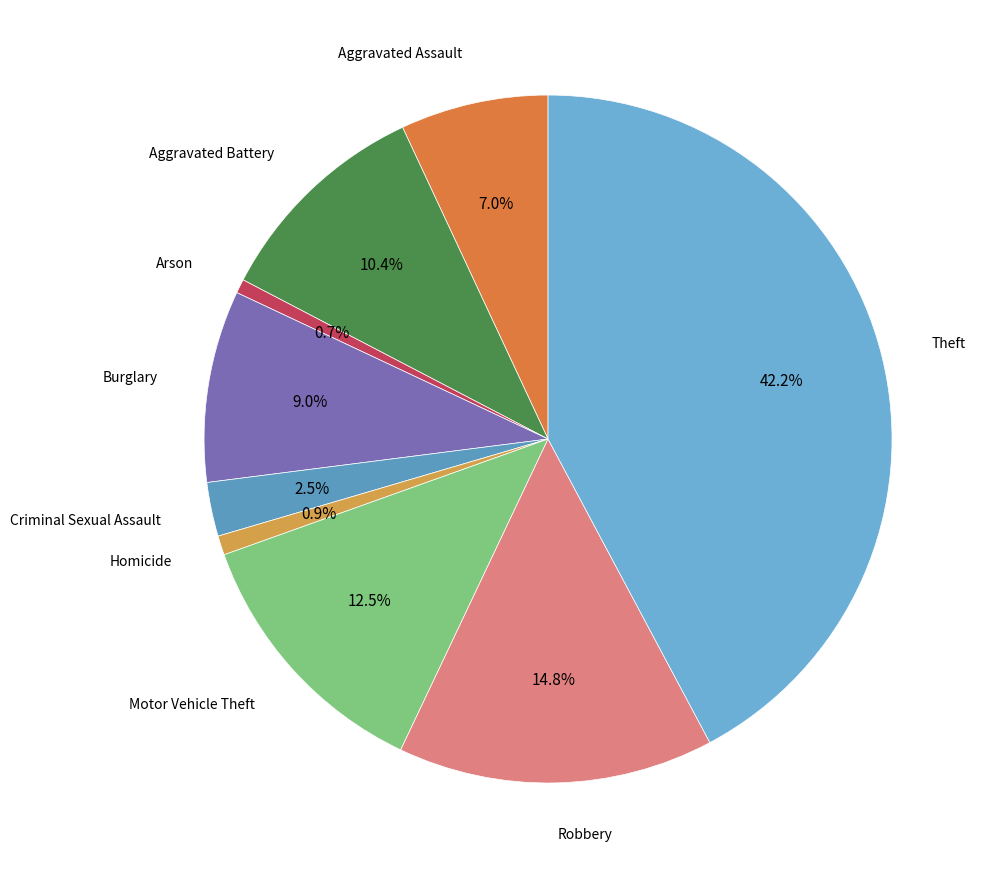

How many segments does this pie chart have?

9